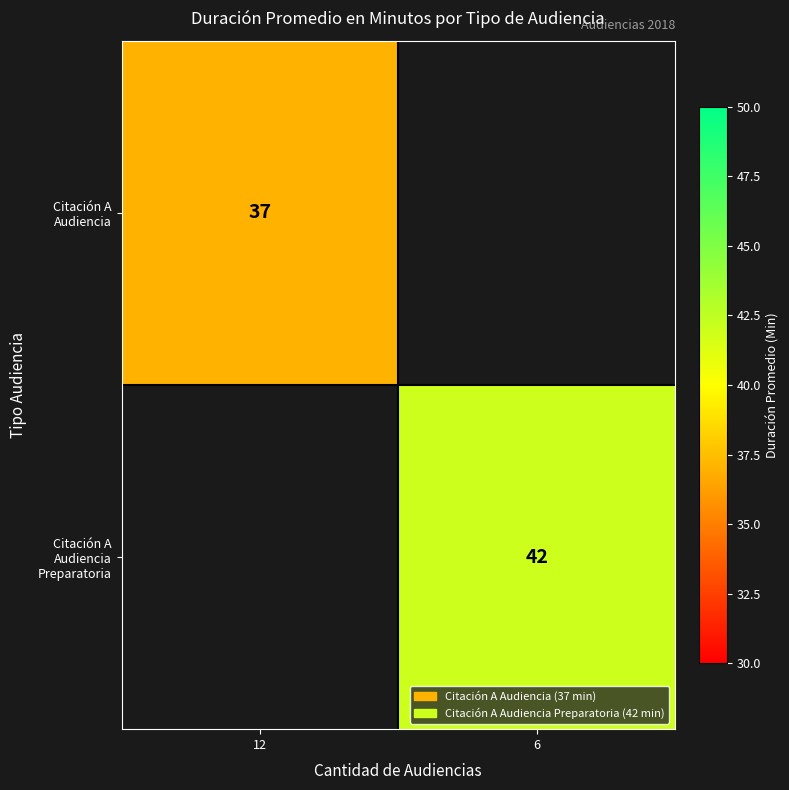

True or false: Citación A Audiencia has a value of 37 at 12.

True